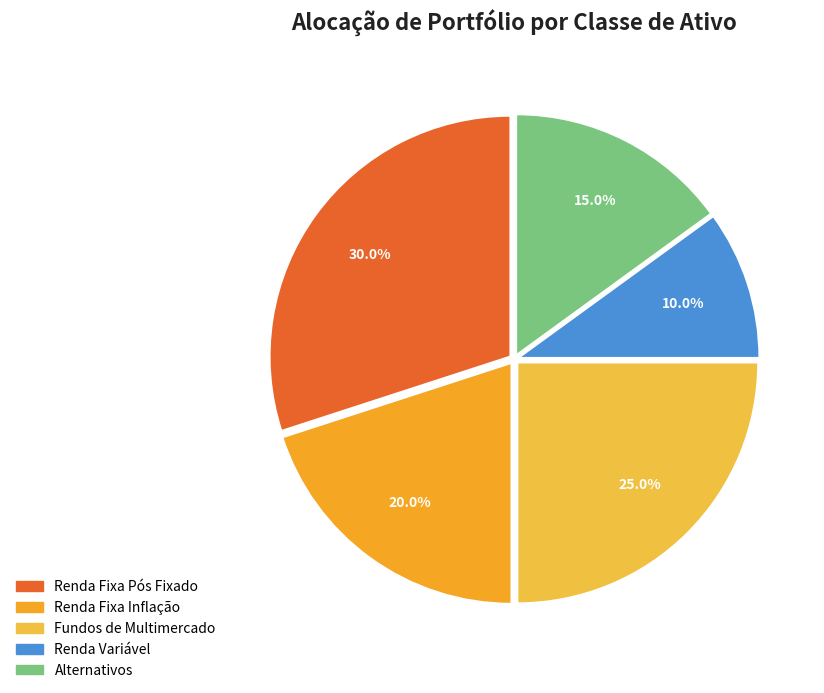

To the nearest percent, what portion does Renda Variável represent?

10%